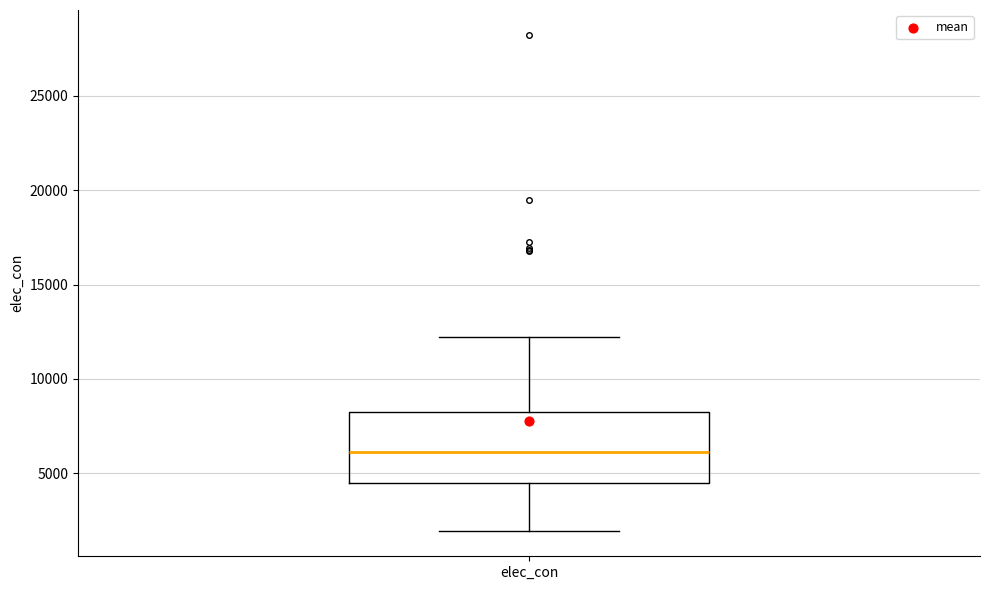

Read this box plot against the y-axis: the position of the median line, the range covered by the box, and the ends of both whiskers. The values are not printed on the chart, so give them approximately, as read against the axis.

median 6000, box 4500 to 8000, whiskers 2000 to 12000